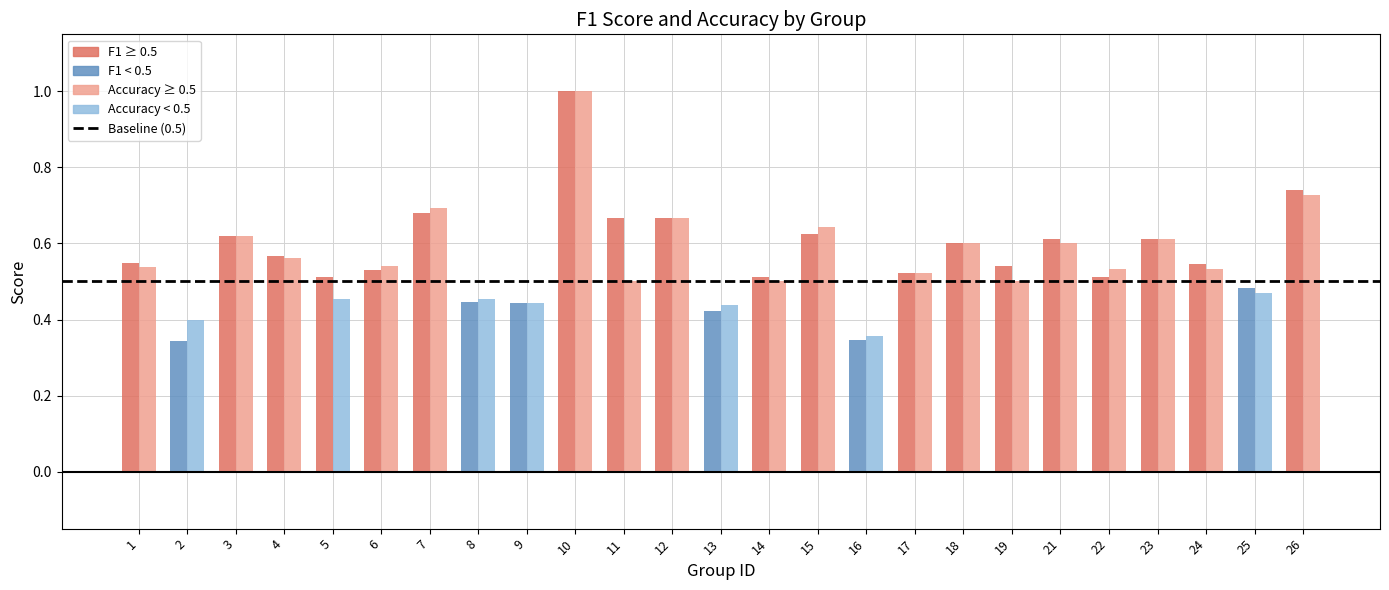

What is the sum of the f1 values at 21 and 22?

1.1